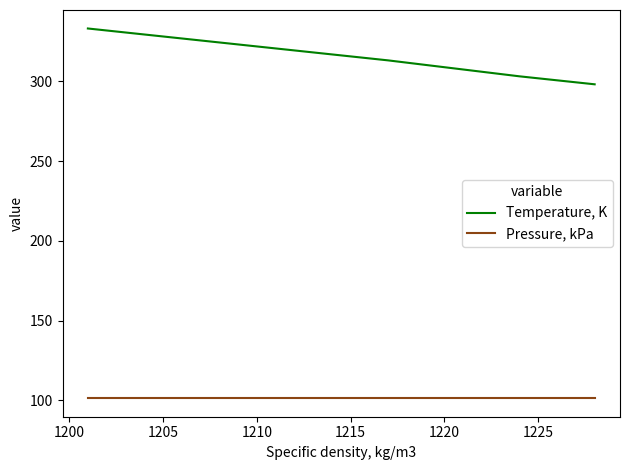

Is it true that Temperature, K equals 438.9 at 1200?

False